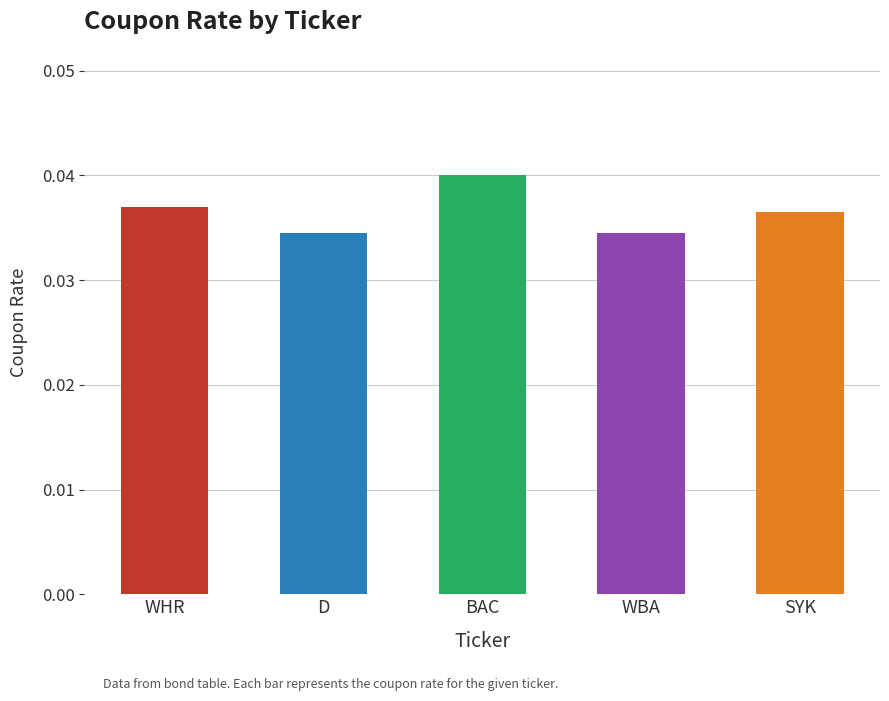

What is the label of the 4th bar from the left?

WBA